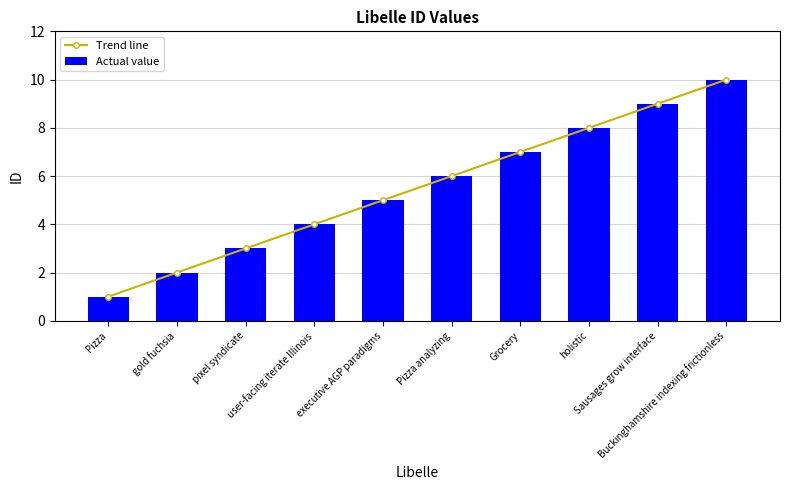

At which label does Trend line reach its minimum?

Pizza